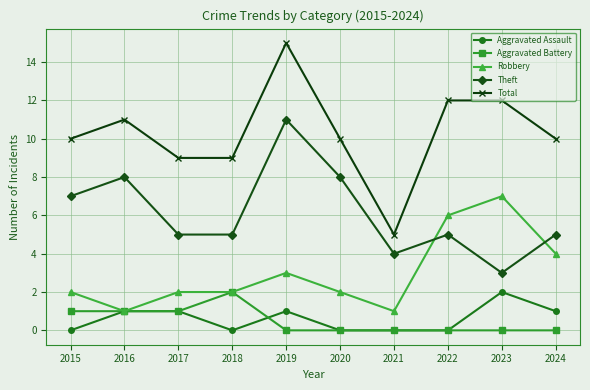

Does the chart have visible grid lines?

Yes